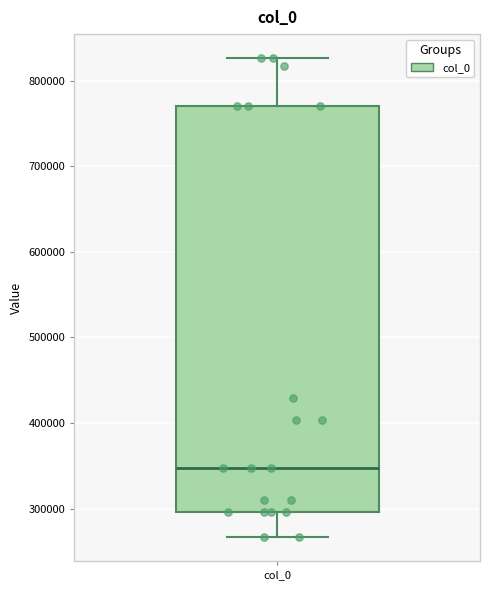

Read this box plot against the y-axis: the position of the median line, the range covered by the box, and the ends of both whiskers. The values are not printed on the chart, so give them approximately, as read against the axis.

median 350000, box 300000 to 770000, whiskers 270000 to 830000